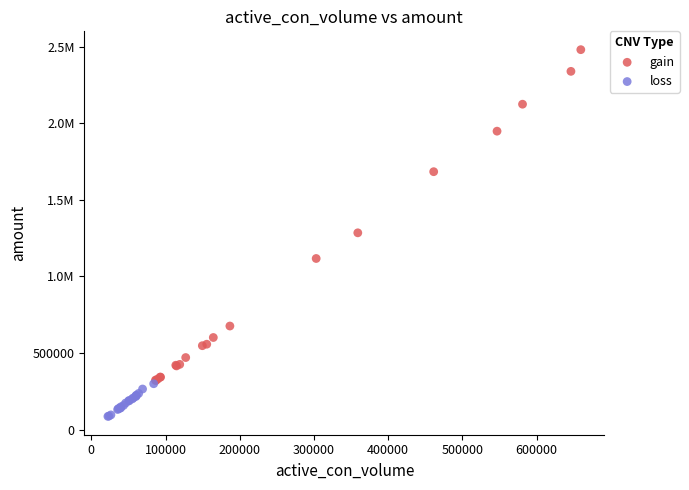

What are all the series names shown in the legend?

gain, loss